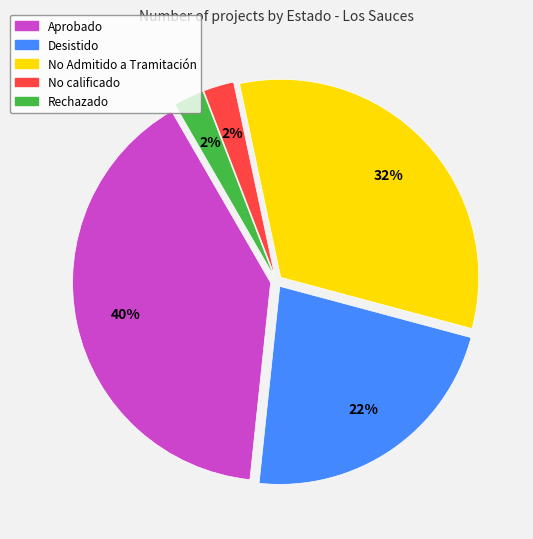

Approximately how many times larger is the value at No Admitido a Tramitación compared to Desistido?

1.4